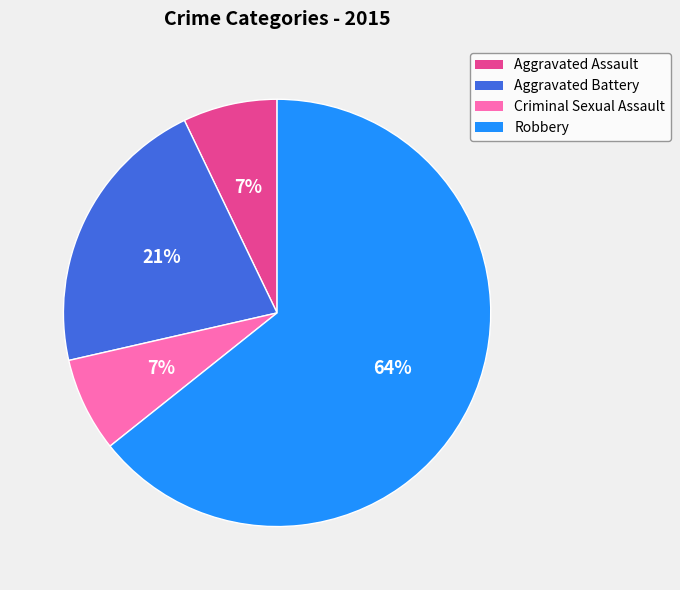

Does Aggravated Assault represent more than half of the total?

No